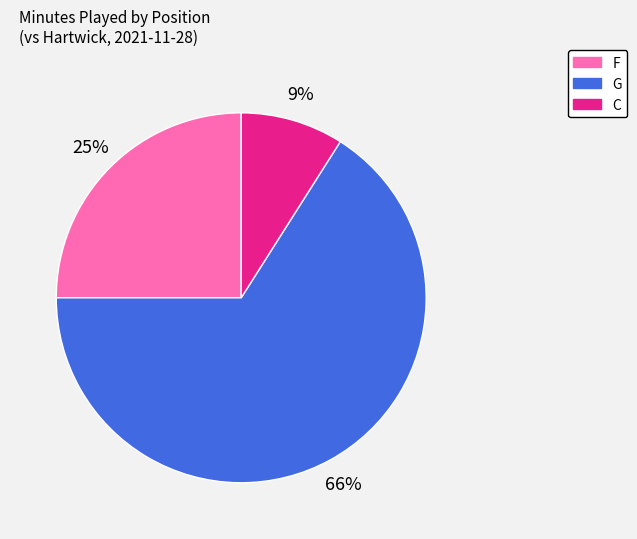

Approximately how many times larger is the value at G compared to F?

2.6